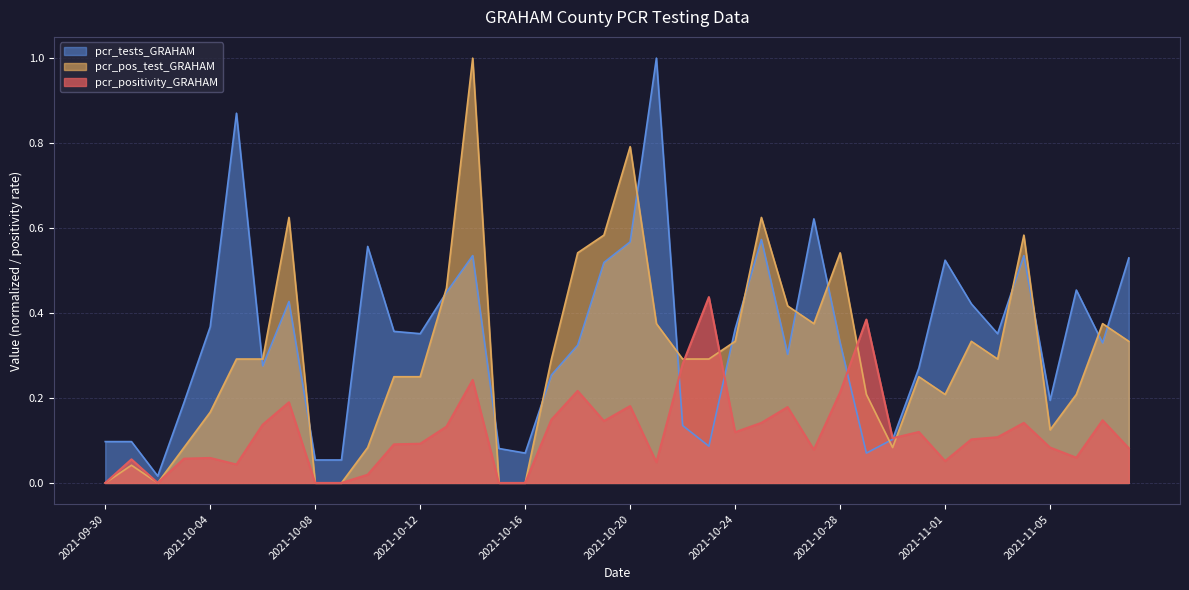

Does the chart display data point markers on the line(s)?

No